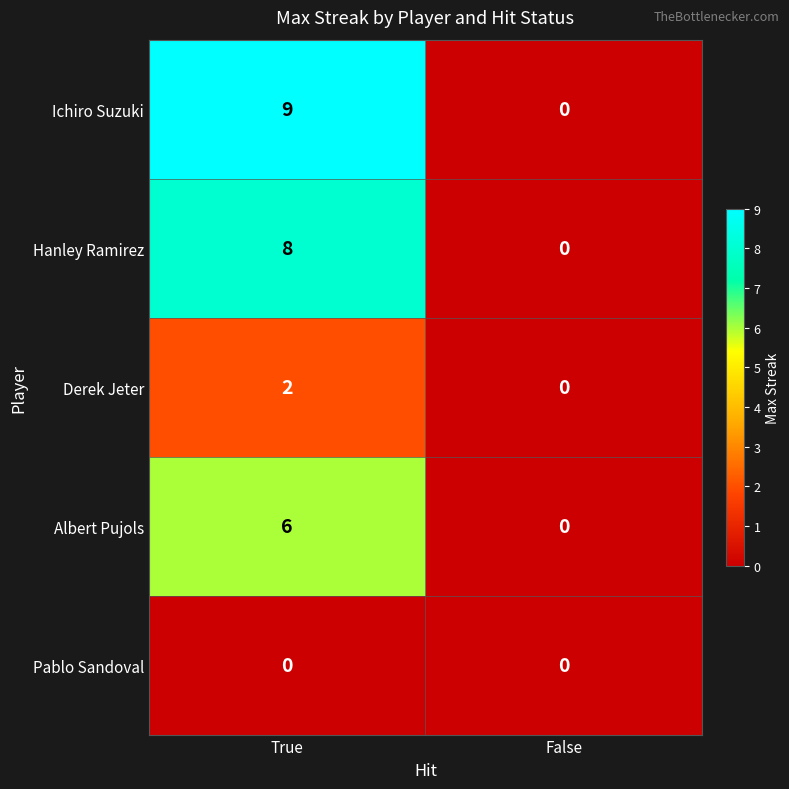

What is the spread (max minus min) of values at True?

9